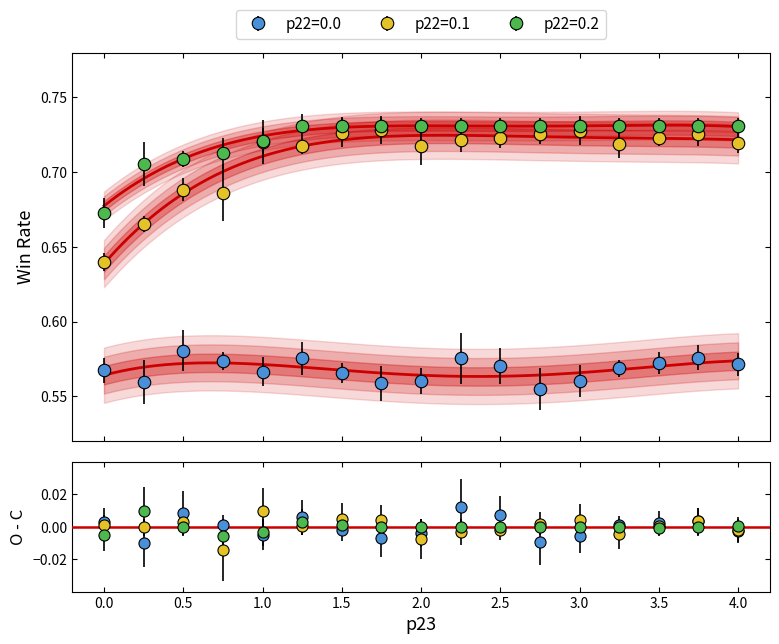

Which series has the widest spread of values?

p22=0.1